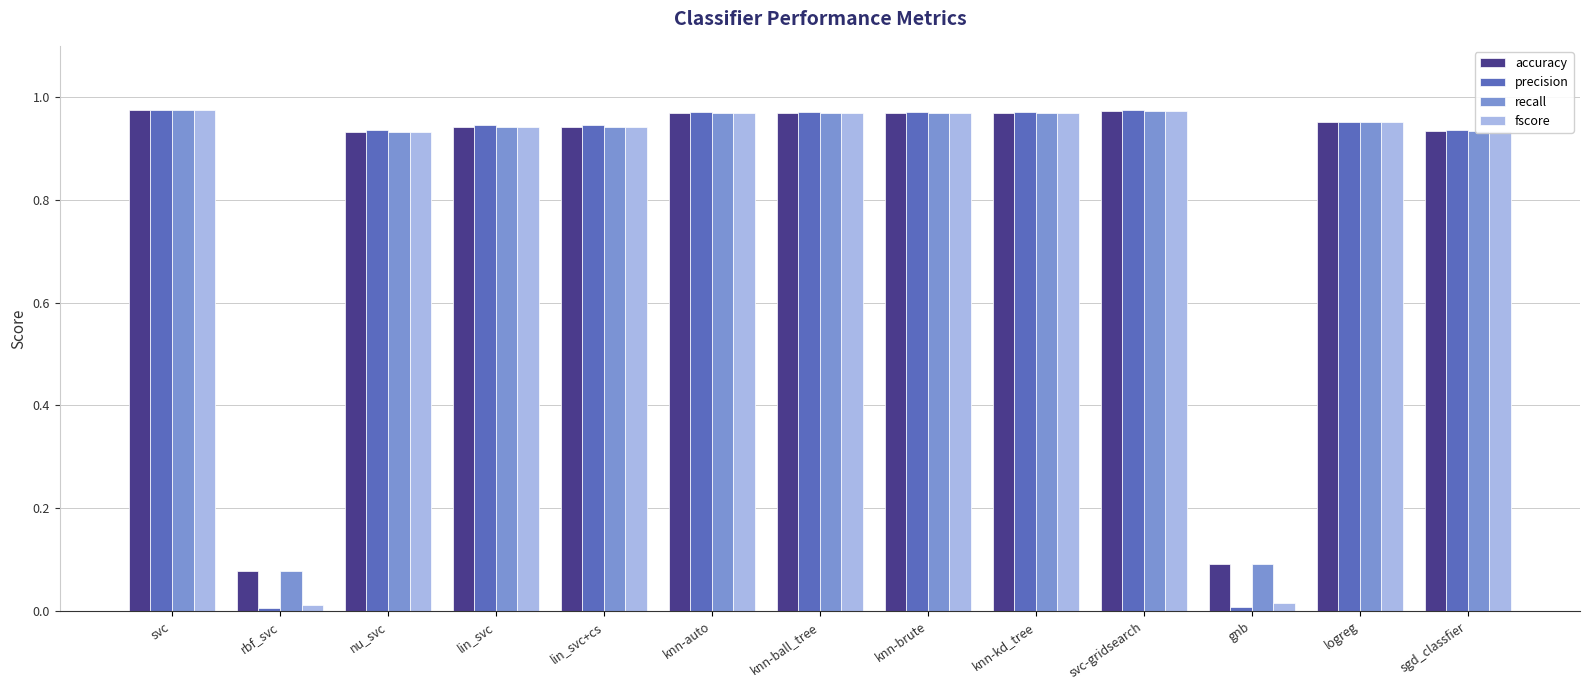

What is the sum of all fscore values?

10.6